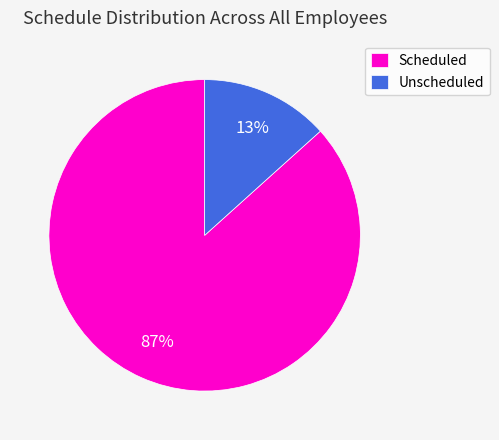

Is there a majority slice in this chart?

Yes